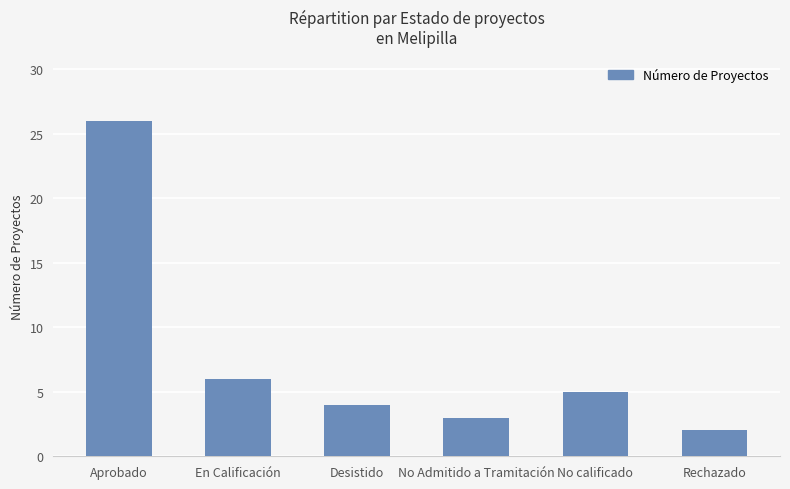

What is the maximum value shown in the chart?

26